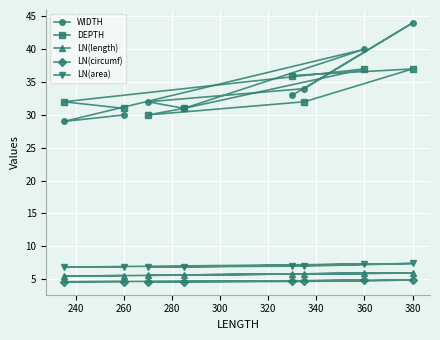

True or false: LN(length) has a value of 5.9 at 380.

True